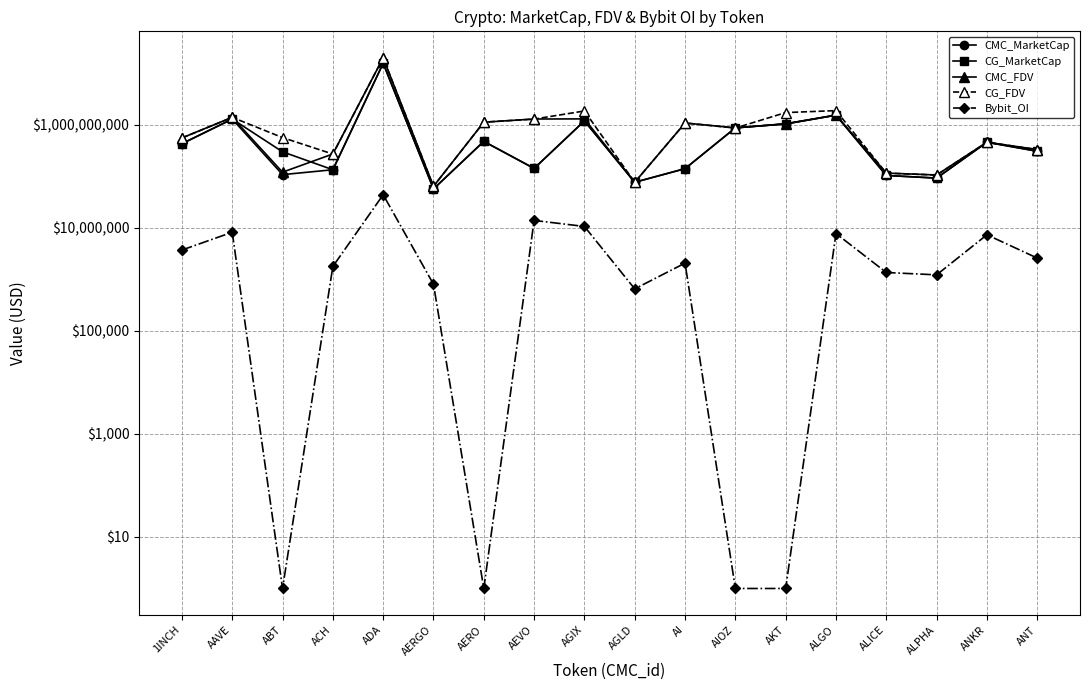

What is the label of the 15th point from the right?

ACH